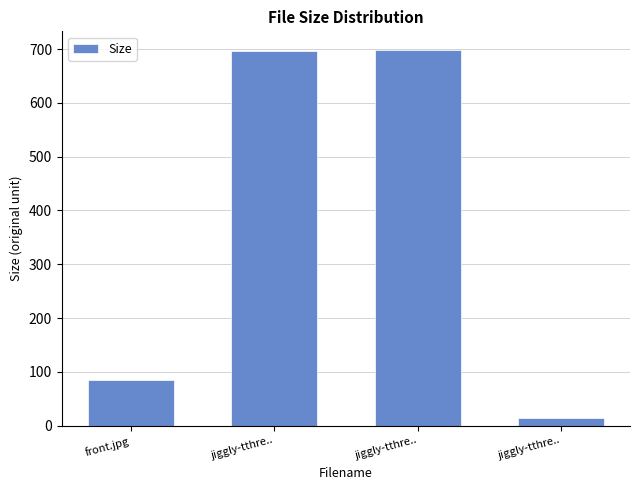

How many distinct data groups are displayed?

1